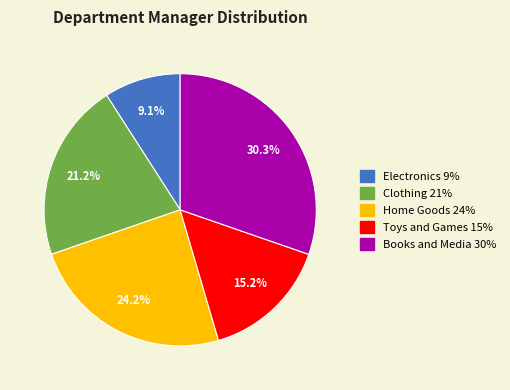

Approximately how many times larger is the value at Toys and Games compared to Electronics?

1.7